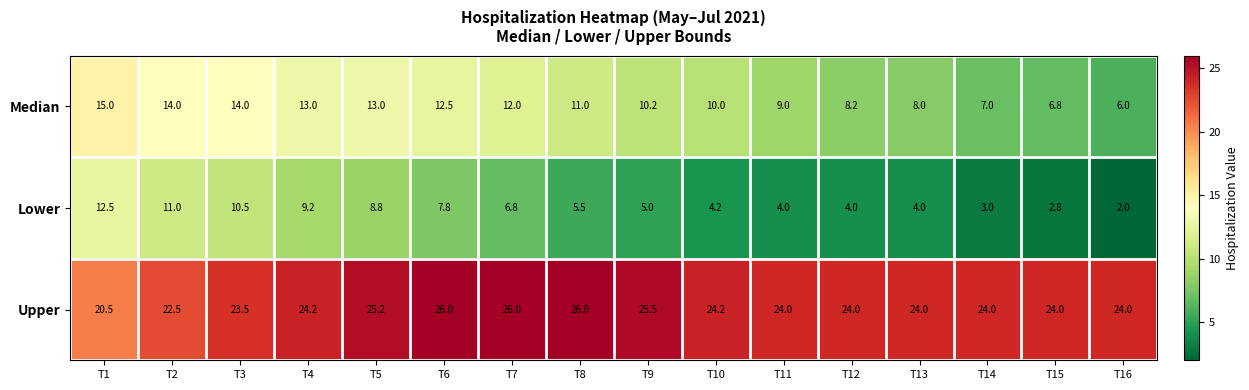

The value of Upper at T5 is 25.2. True or false?

True